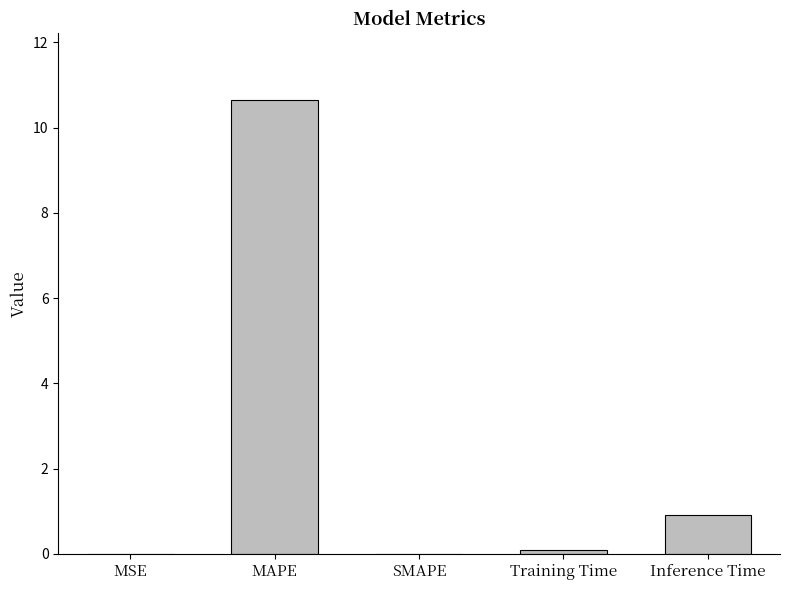

Read the value at Inference Time.

0.9